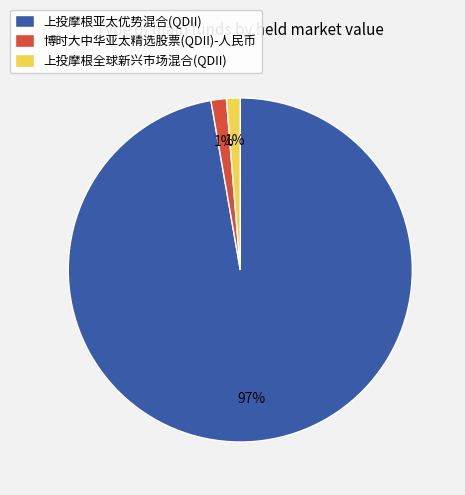

True or false: 博时大中华亚太精选股票(QDII)-人民币 accounts for 1% of the total.

True